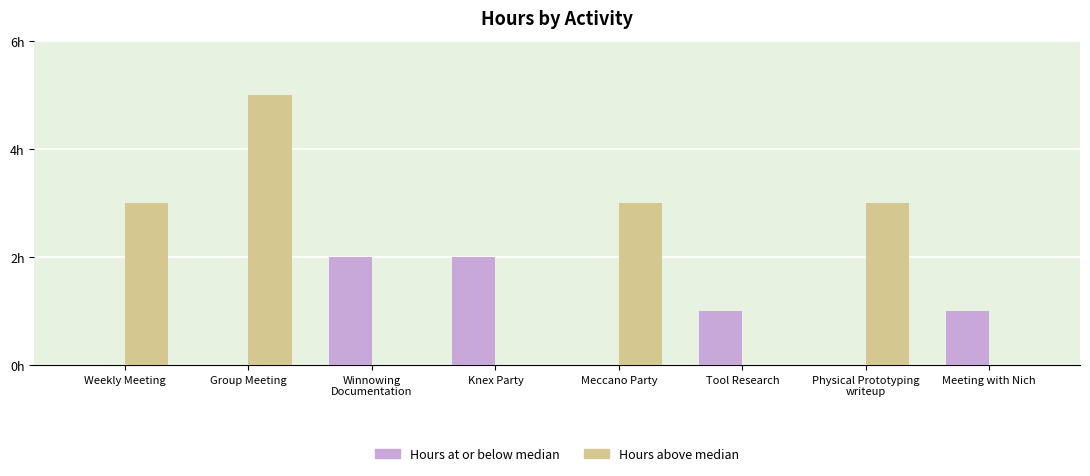

The Hours above median series shows 0 at Knex Party. True or false?

True